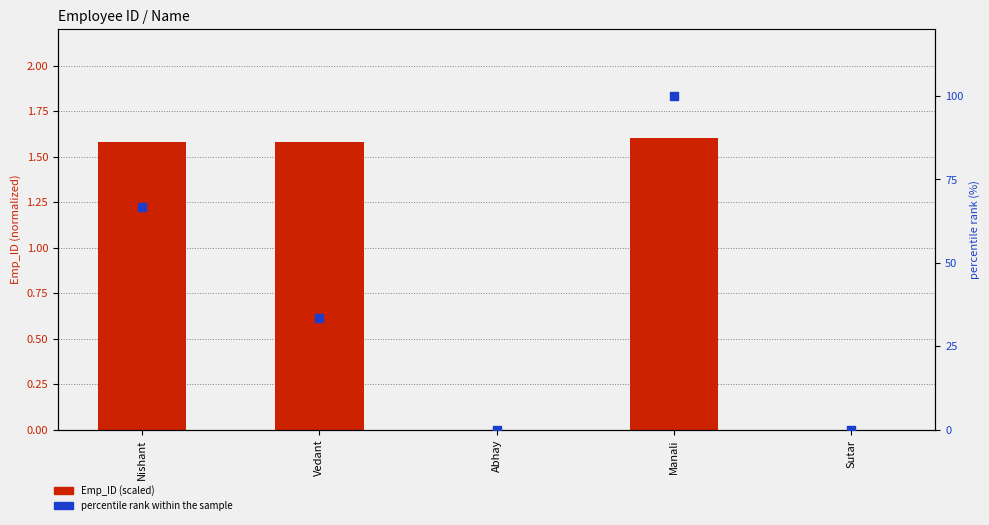

What are all the series names shown in the legend?

Emp_ID (scaled), percentile rank within the sample